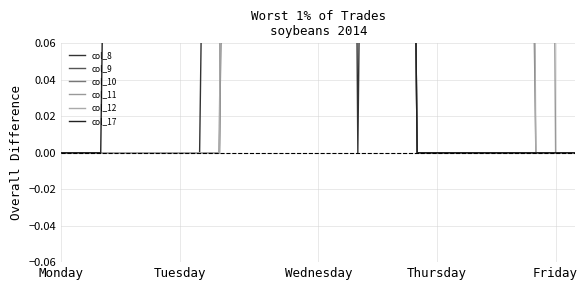

Is the value of col_8 at 17 greater than the value of col_17 at 24?

Yes